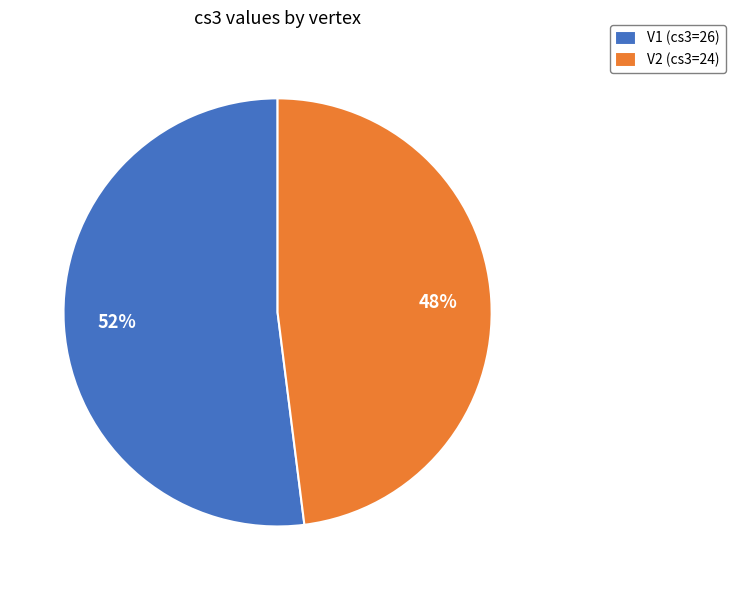

The V2 slice represents 35% of the pie. True or false?

False